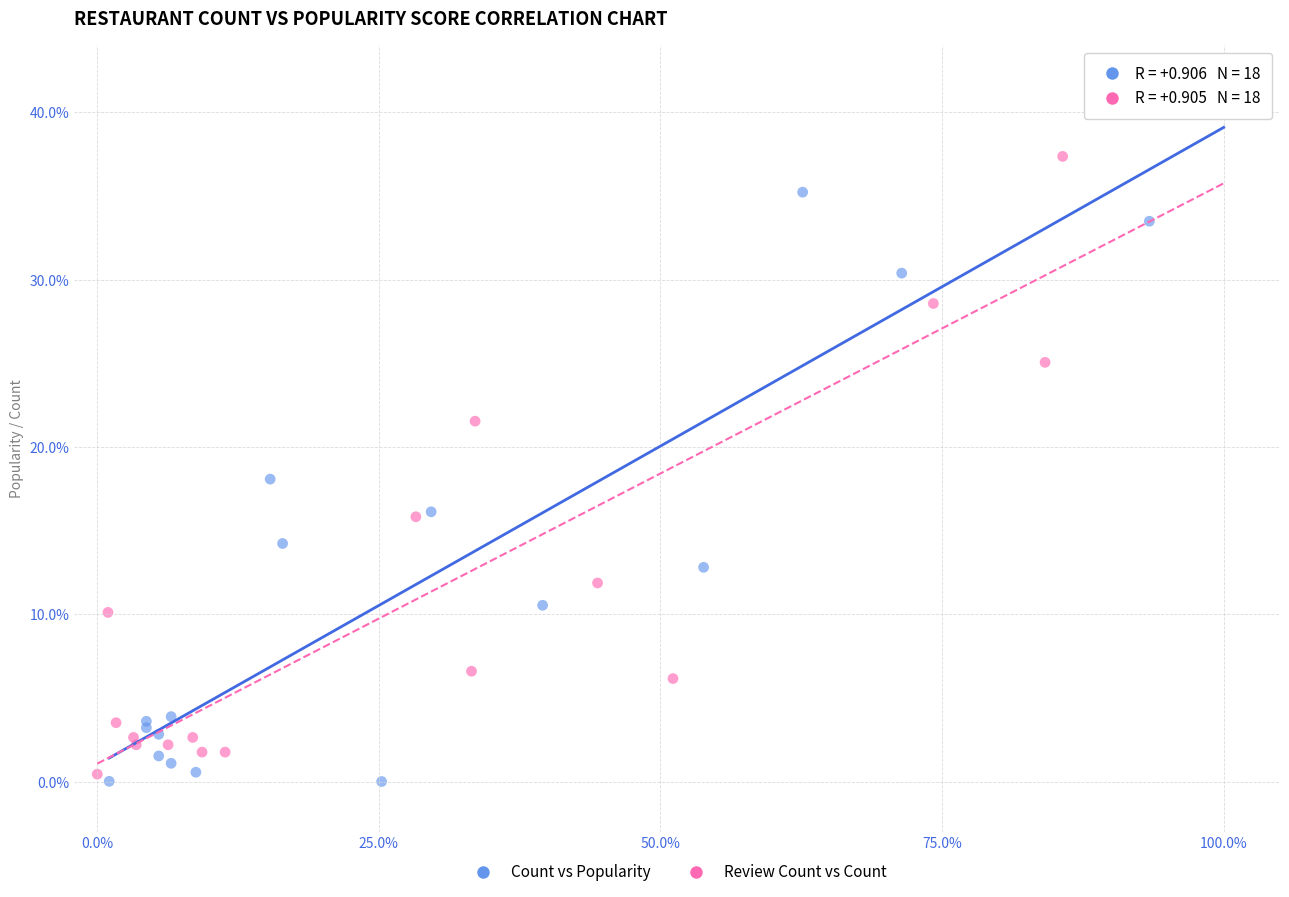

Which series has the largest Y range (max minus min)?

Count vs Popularity